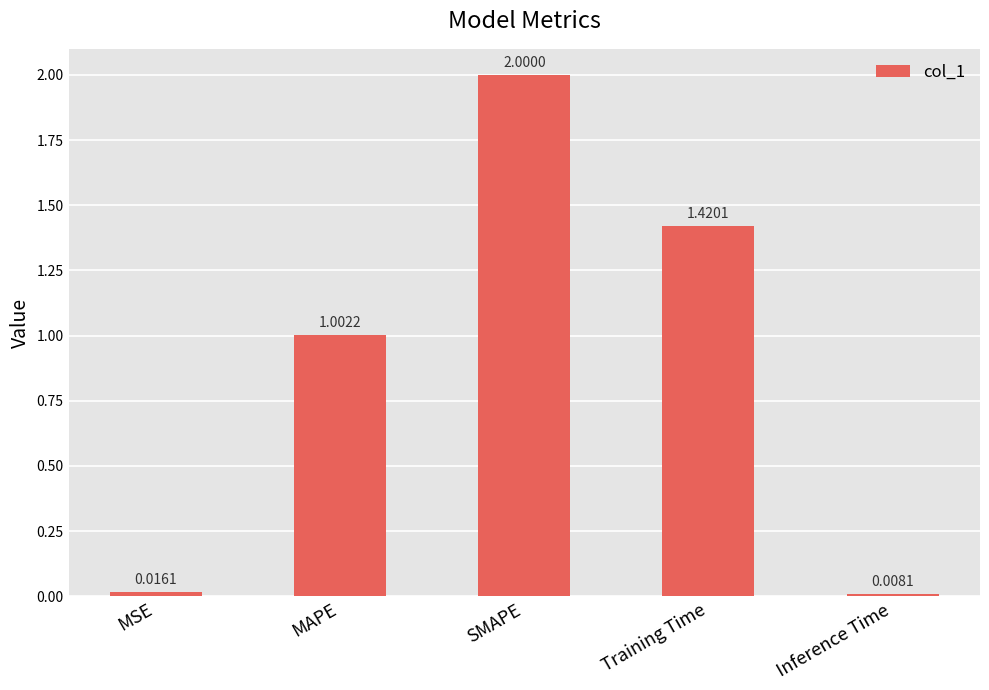

List the labels in order of value, largest first.

SMAPE, Training Time, MAPE, MSE, Inference Time